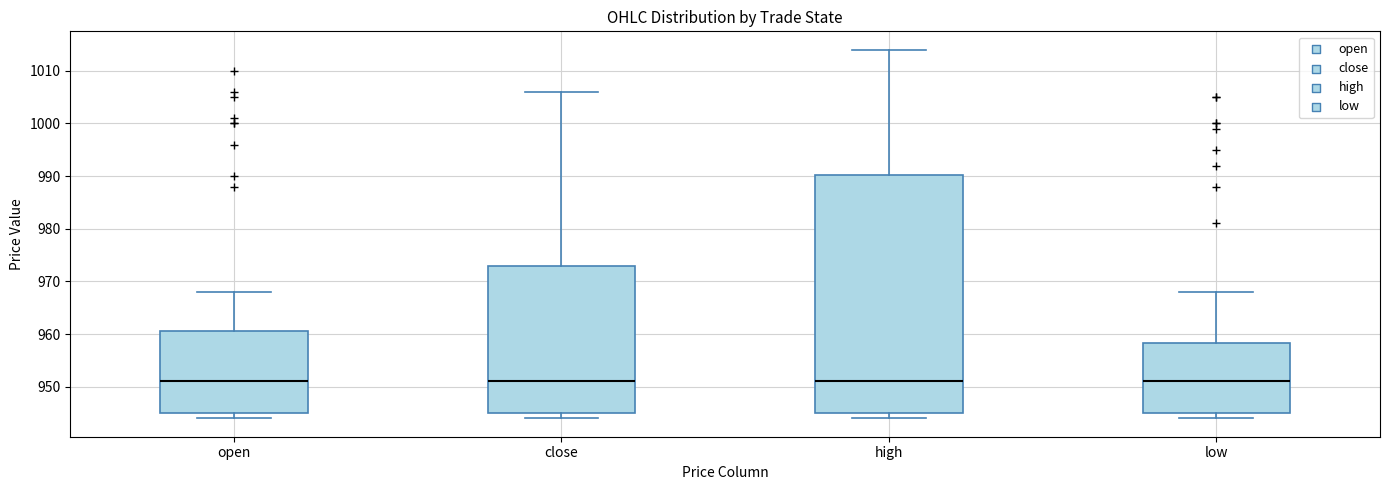

Which box is the tallest, from its lower edge to its upper edge?

high